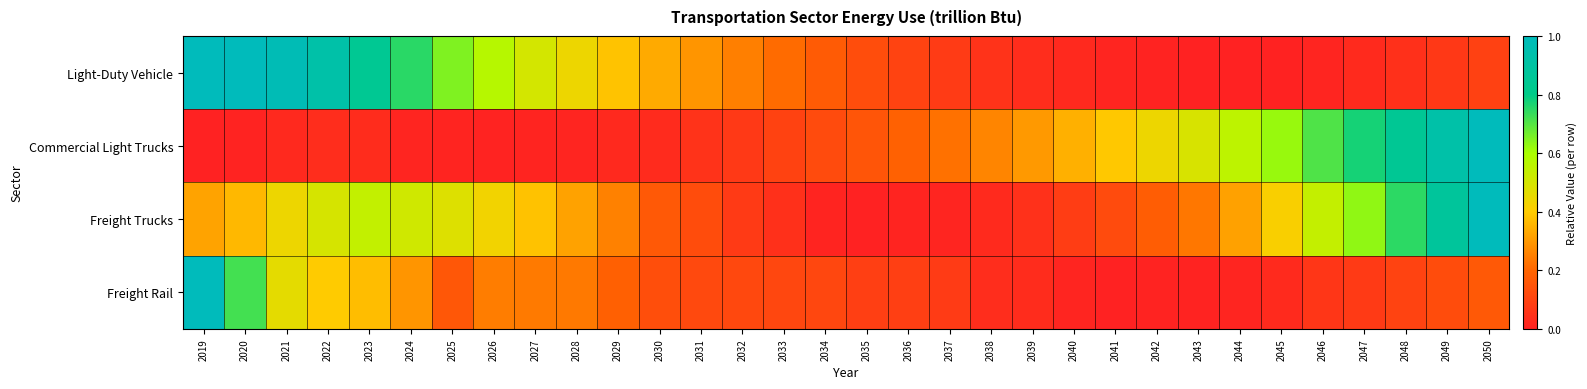

Reading left to right, transcribe all the data shown in this chart.

Light-Duty Vehicle: 2019=1.0	2020=1.0	2021=1.0	2022=0.9	2023=0.8	2024=0.8	2025=0.6	2026=0.6	2027=0.5	2028=0.4	2029=0.4	2030=0.3	2031=0.3	2032=0.3	2033=0.2	2034=0.2	2035=0.1	2036=0.1	2037=0.1	2038=0.1	2039=0.0	2040=0.0	2041=0.0	2042=0.0	2043=0.0	2044=0.0	2045=0.0	2046=0.0	2047=0.0	2048=0.0	2049=0.1	2050=0.1
Commercial Light Trucks: 2019=0.0	2020=0.0	2021=0.0	2022=0.0	2023=0.0	2024=0.0	2025=0.0	2026=0.0	2027=0.0	2028=0.0	2029=0.0	2030=0.0	2031=0.1	2032=0.1	2033=0.1	2034=0.1	2035=0.2	2036=0.2	2037=0.2	2038=0.3	2039=0.3	2040=0.3	2041=0.4	2042=0.4	2043=0.5	2044=0.6	2045=0.6	2046=0.7	2047=0.8	2048=0.8	2049=0.9	2050=1.0
Freight Trucks: 2019=0.3	2020=0.4	2021=0.4	2022=0.5	2023=0.5	2024=0.5	2025=0.5	2026=0.4	2027=0.4	2028=0.3	2029=0.3	2030=0.2	2031=0.1	2032=0.1	2033=0.0	2034=0.0	2035=0.0	2036=0.0	2037=0.0	2038=0.0	2039=0.0	2040=0.1	2041=0.1	2042=0.2	2043=0.2	2044=0.3	2045=0.4	2046=0.5	2047=0.6	2048=0.7	2049=0.9	2050=1.0
Freight Rail: 2019=1.0	2020=0.7	2021=0.5	2022=0.4	2023=0.4	2024=0.3	2025=0.2	2026=0.2	2027=0.2	2028=0.2	2029=0.2	2030=0.1	2031=0.1	2032=0.1	2033=0.1	2034=0.1	2035=0.1	2036=0.1	2037=0.1	2038=0.0	2039=0.0	2040=0.0	2041=0.0	2042=0.0	2043=0.0	2044=0.0	2045=0.0	2046=0.1	2047=0.1	2048=0.1	2049=0.1	2050=0.2